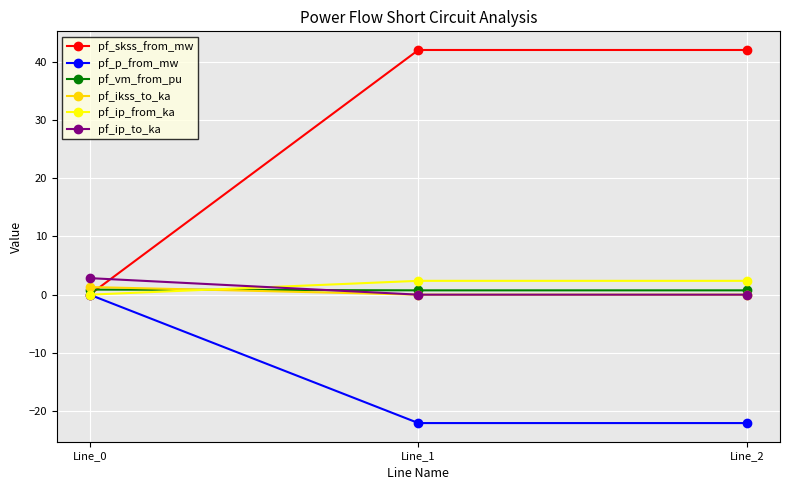

What is the minimum value shown in the chart?

-22.0